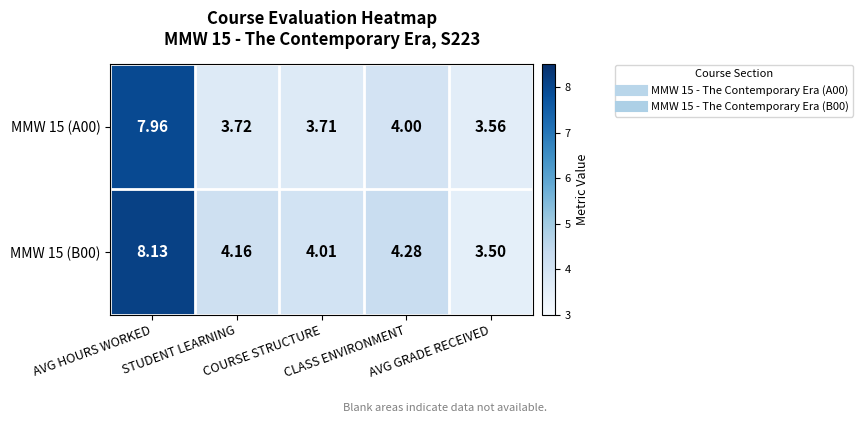

At how many categories does at least one series exceed 7?

1